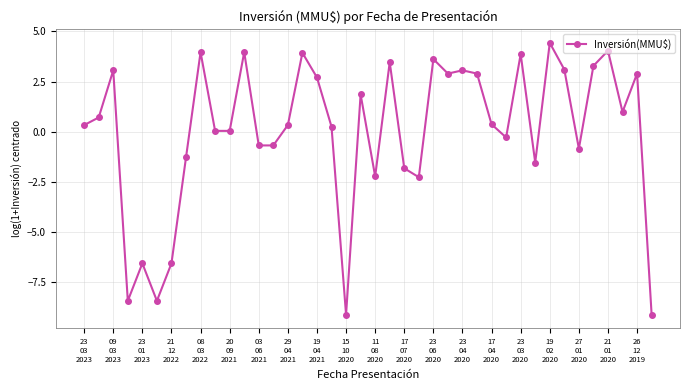

What is the greatest value displayed?

4.4